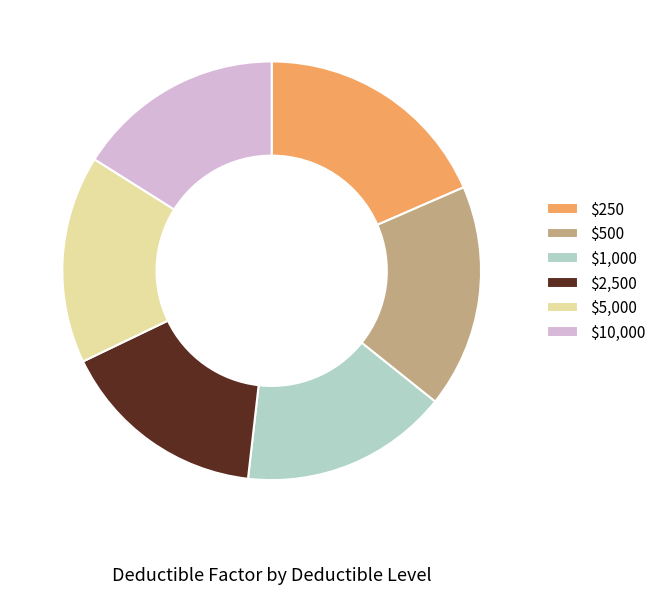

What is the largest slice in the pie chart?

$250